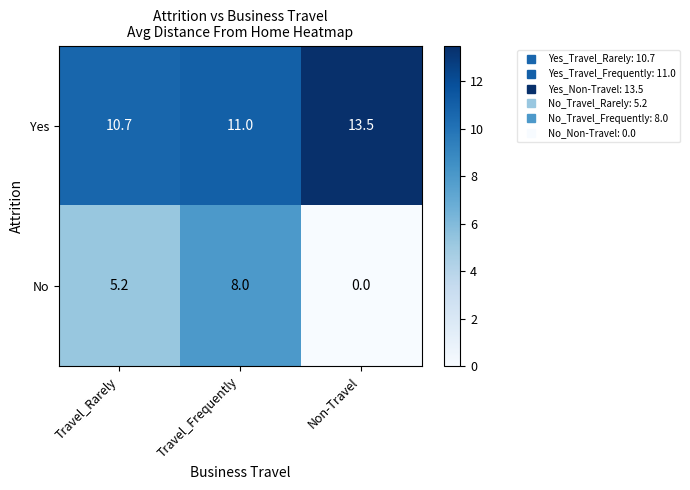

Is it true that Yes equals 13.5 at Non-Travel?

True